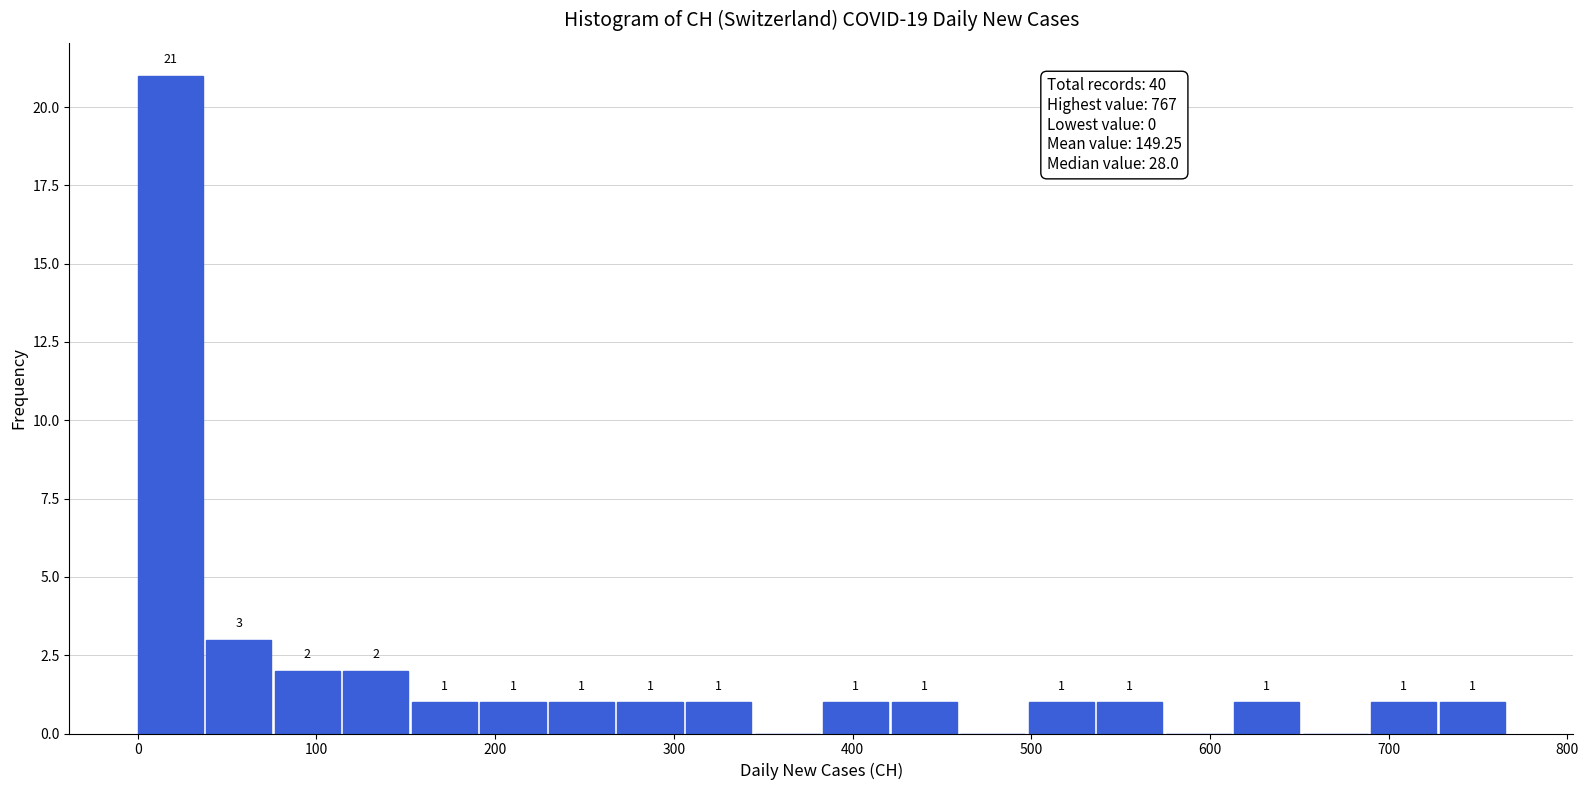

Around what value on the x-axis is the tallest bar? Give the approximate position of its centre, as read against the axis.

20